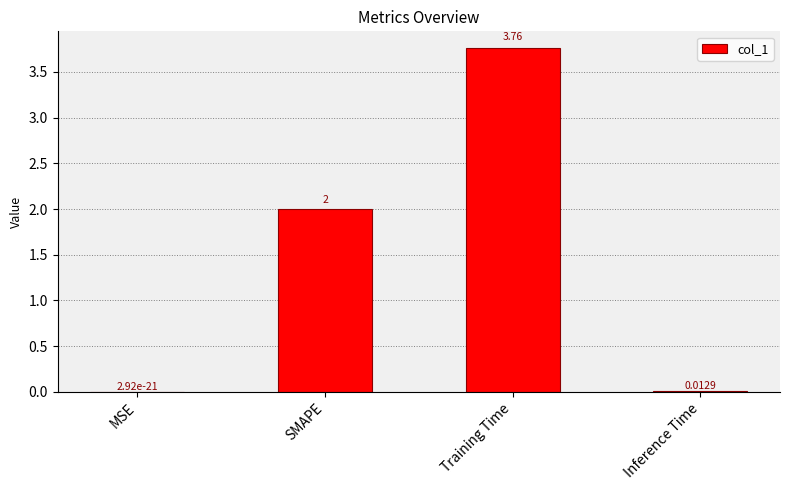

At which label is the value closest to 1?

Inference Time